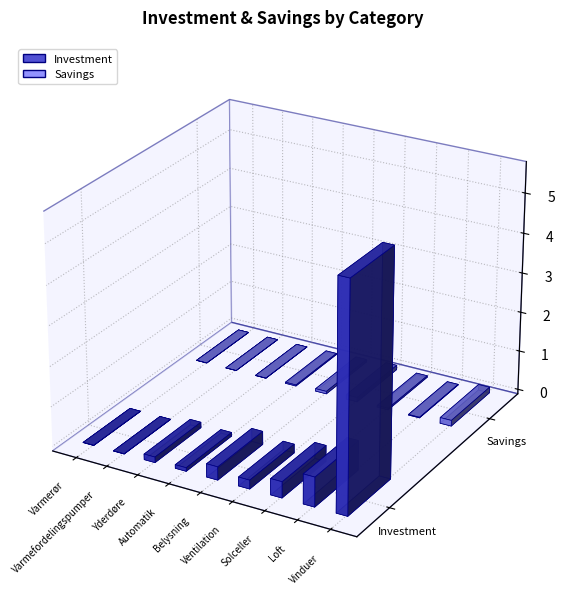

How many data points does each series have?

9